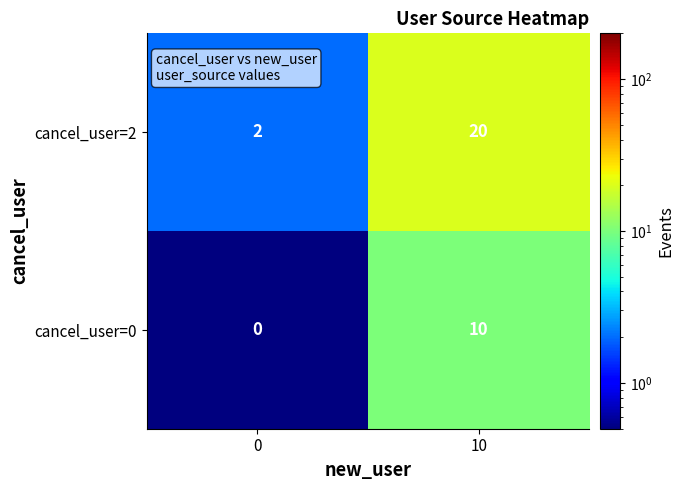

What is the average value of the cancel_user=0 series?

5